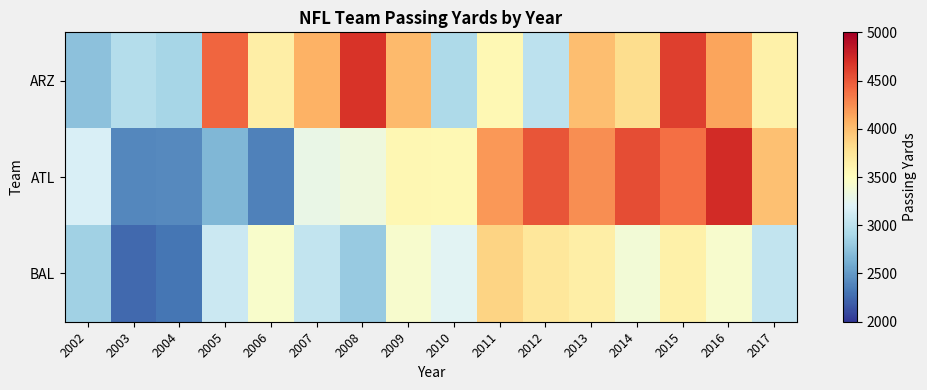

What is the greatest value displayed?

4725